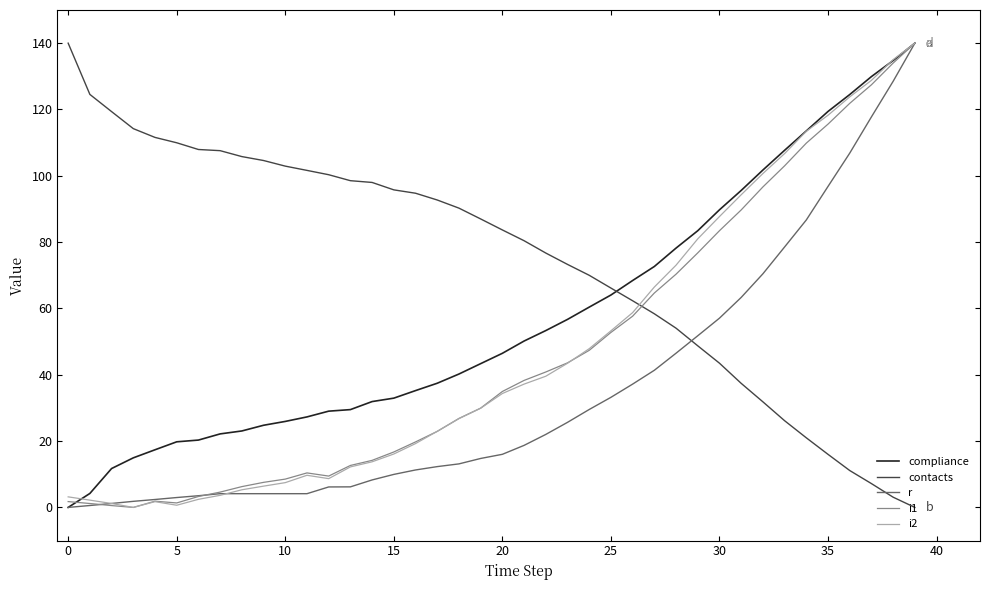

Which series has the largest total across all categories?

contacts